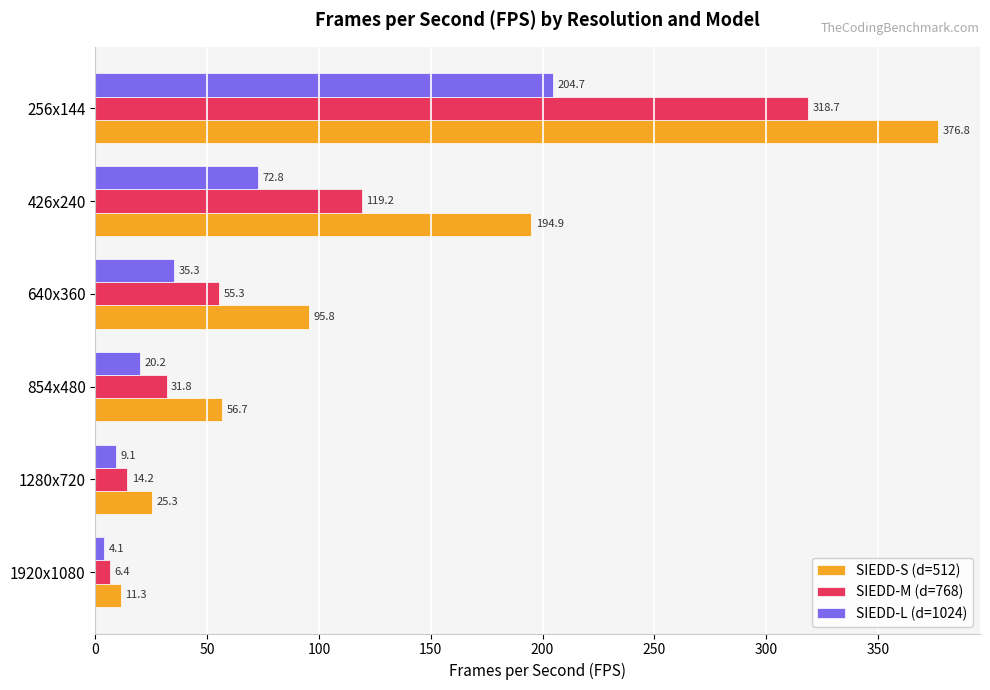

How many values in the SIEDD-M (d=768) series exceed 55?

3